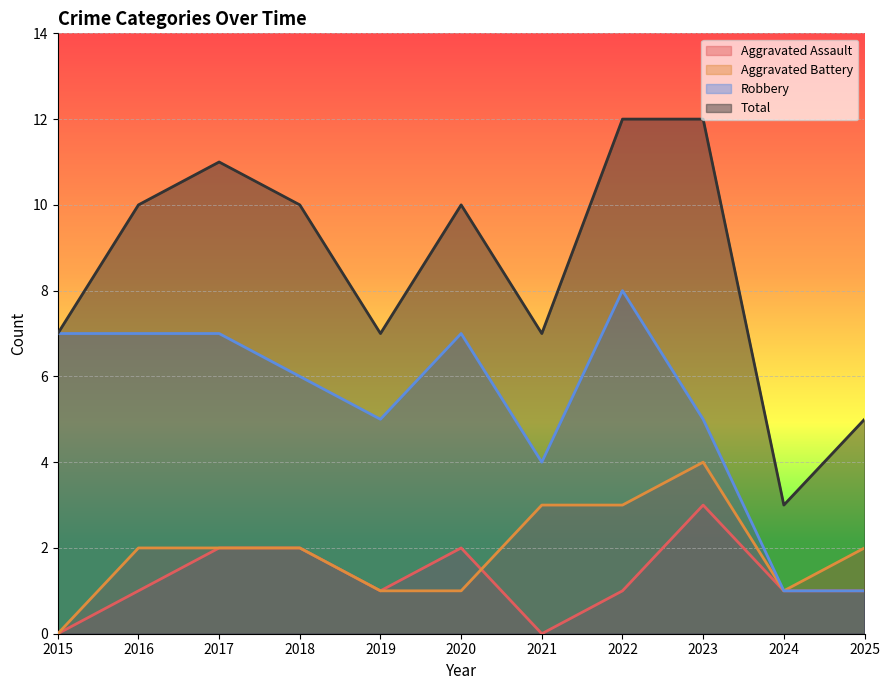

In Aggravated Assault, how many points are lower than both neighbors (excluding endpoints)?

2